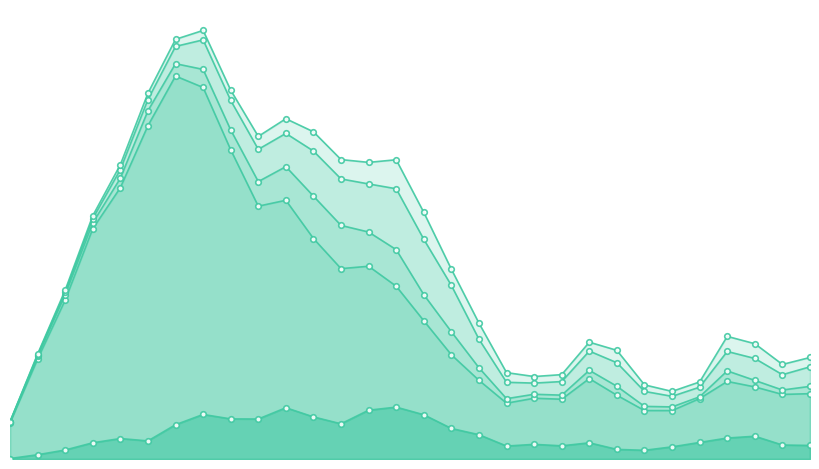

What are all the series names shown in the legend?

1985_U, 1990_U, 1995_U, 2000_U, 2005_U